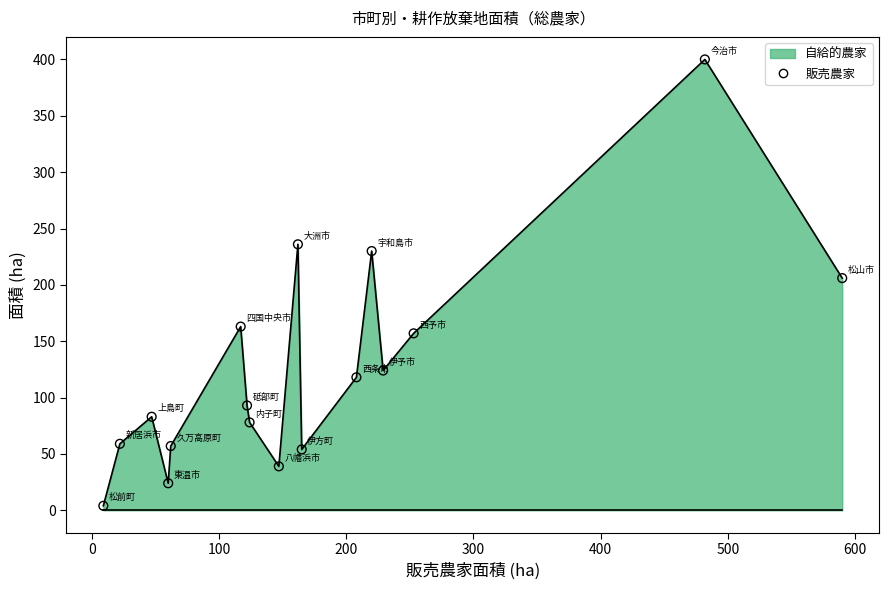

What is the greatest value displayed?

400